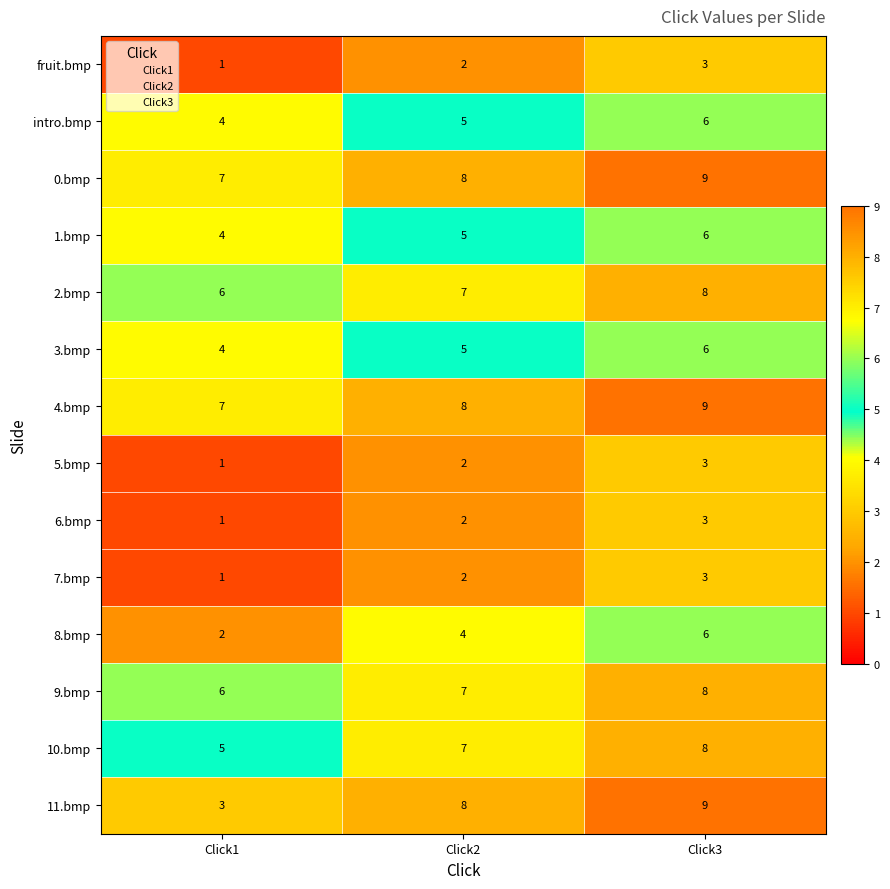

What is the maximum value shown in the chart?

9